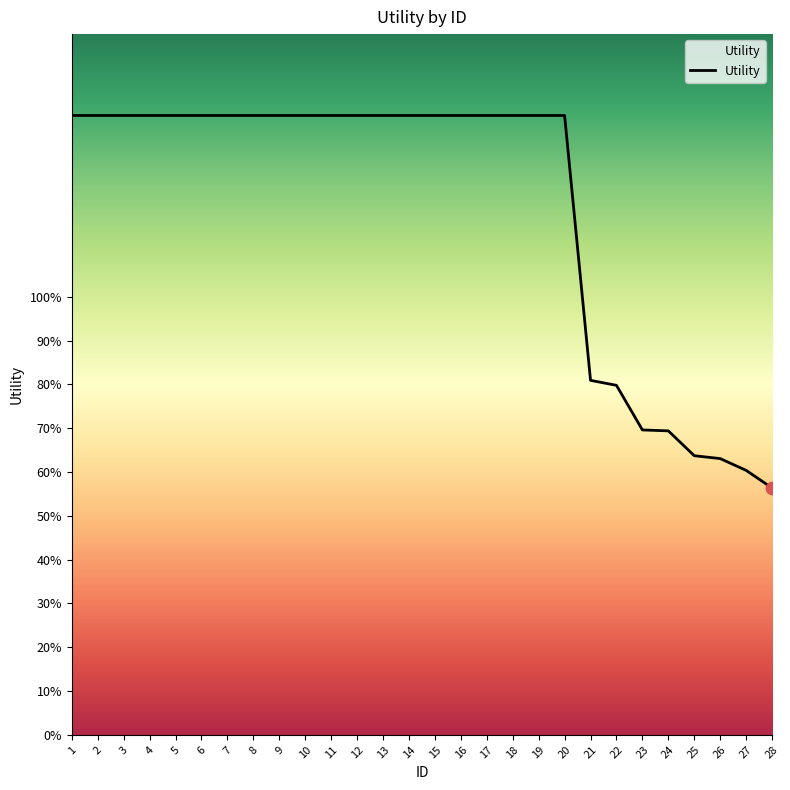

What is the ratio of the value at 8 to the value at 5?

1.0